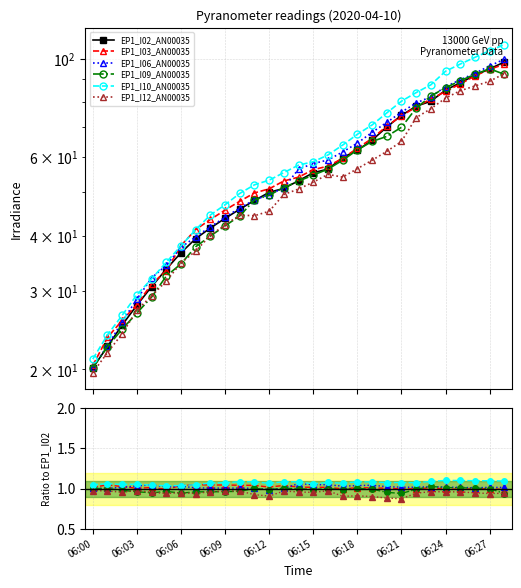

What is the greatest value displayed?

98.2